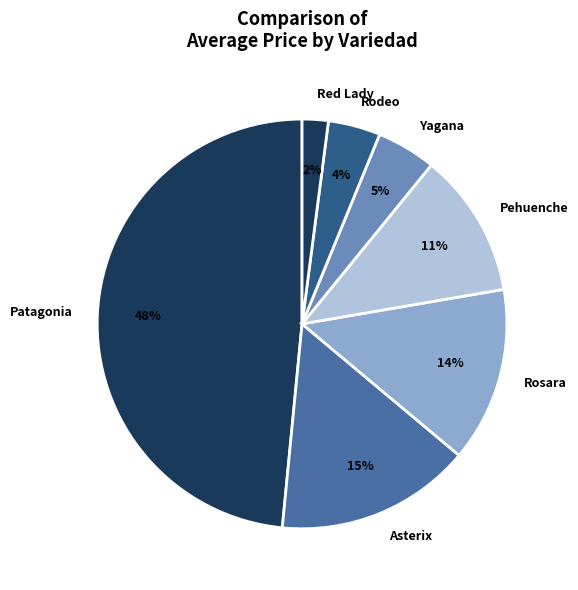

To the nearest percent, what portion does Red Lady represent?

2%